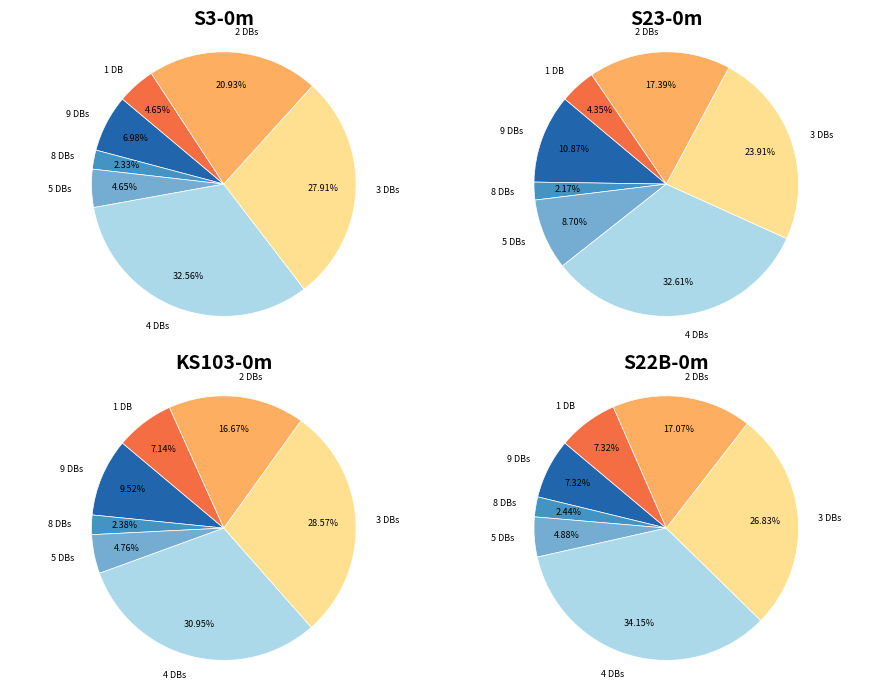

Is it true that Db_count_5 is 1% of the pie?

False